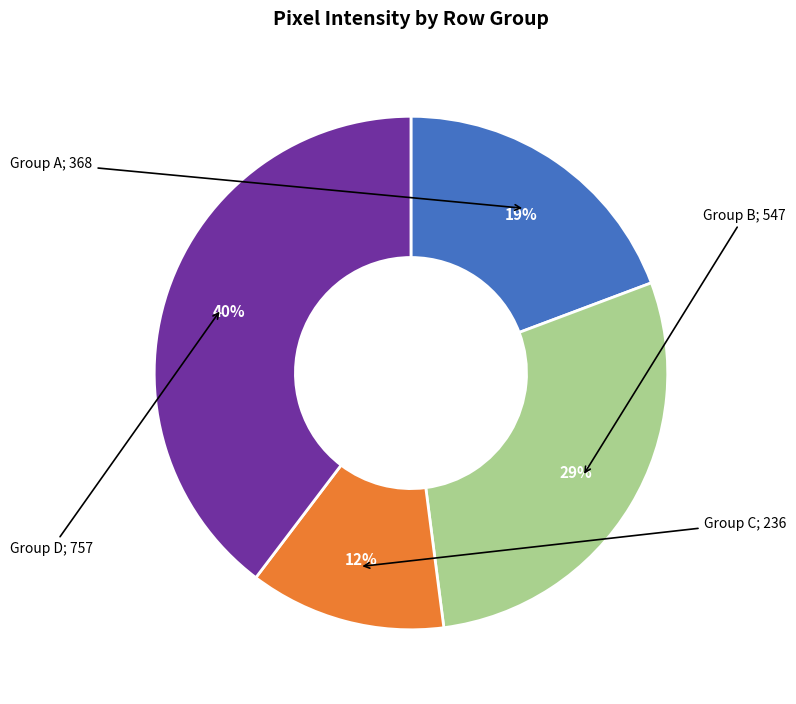

Is there any slice that represents more than half of the pie?

No